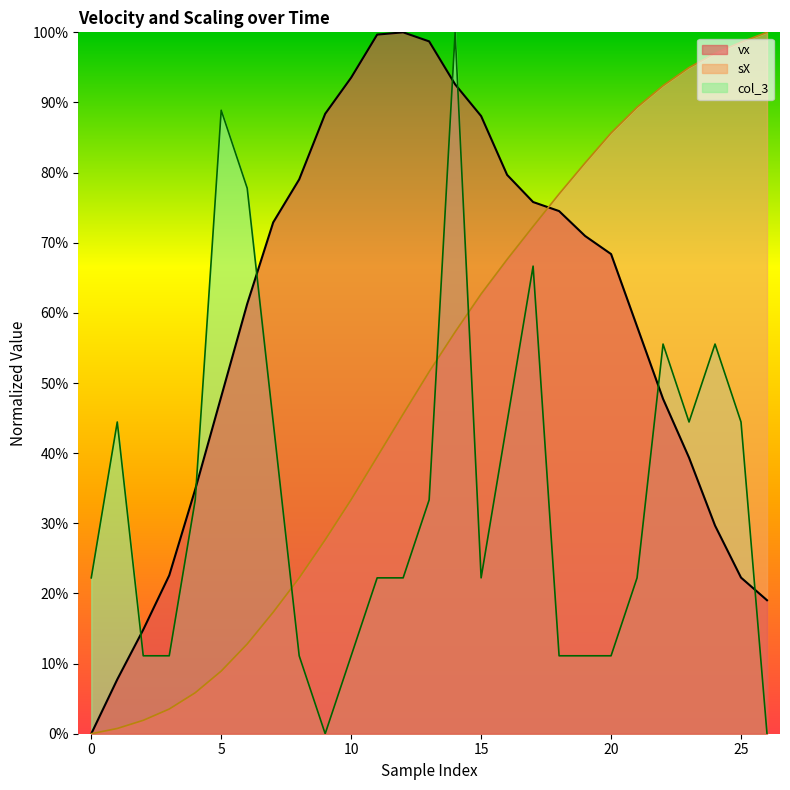

What is the total value across all series at 0.01?

0.2